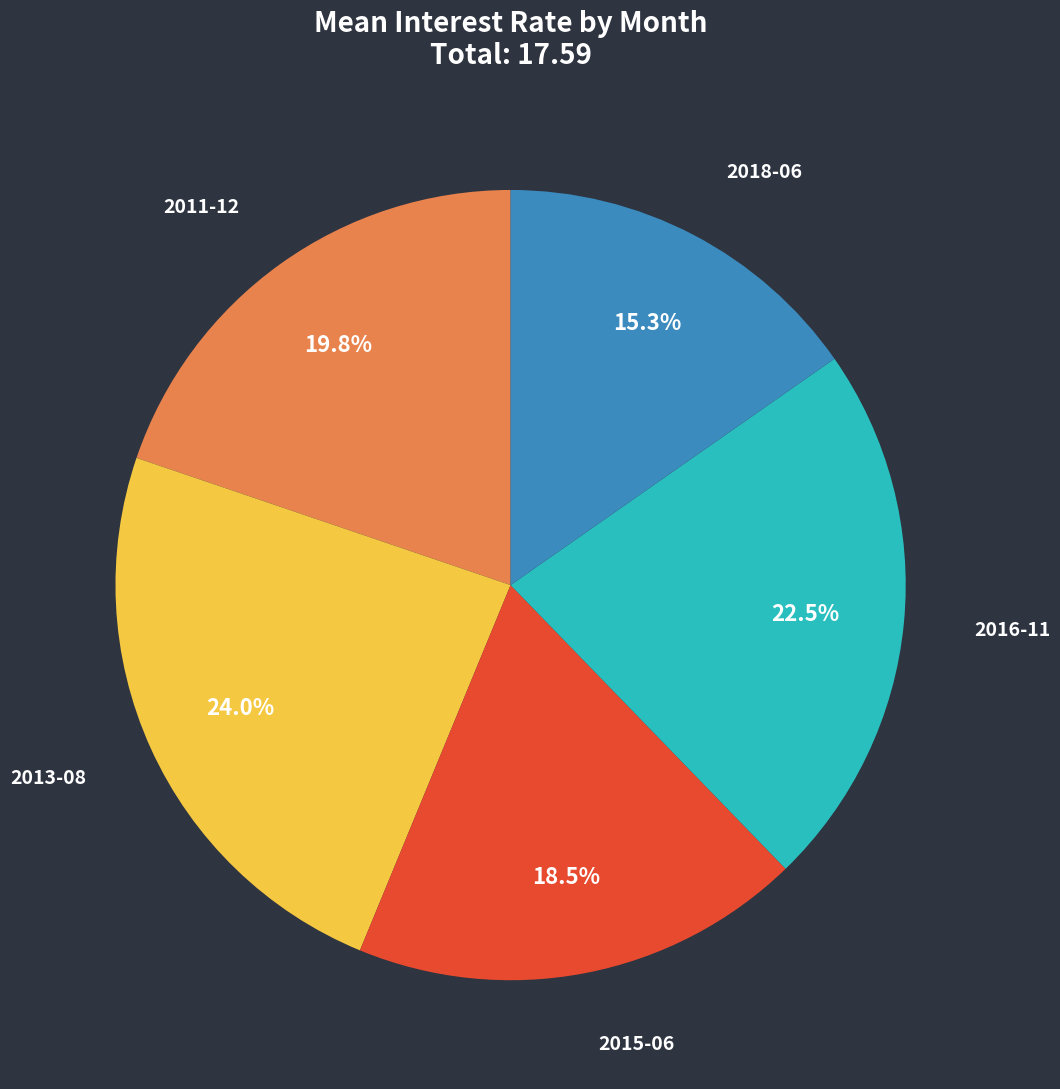

Is there any slice that represents more than half of the pie?

No